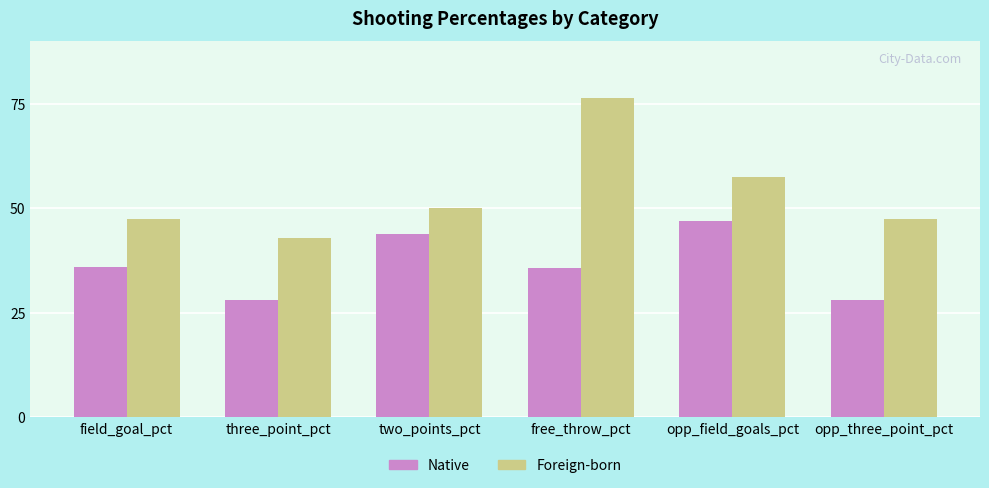

Is it true that Native equals 8.3 at opp_three_point_pct?

False